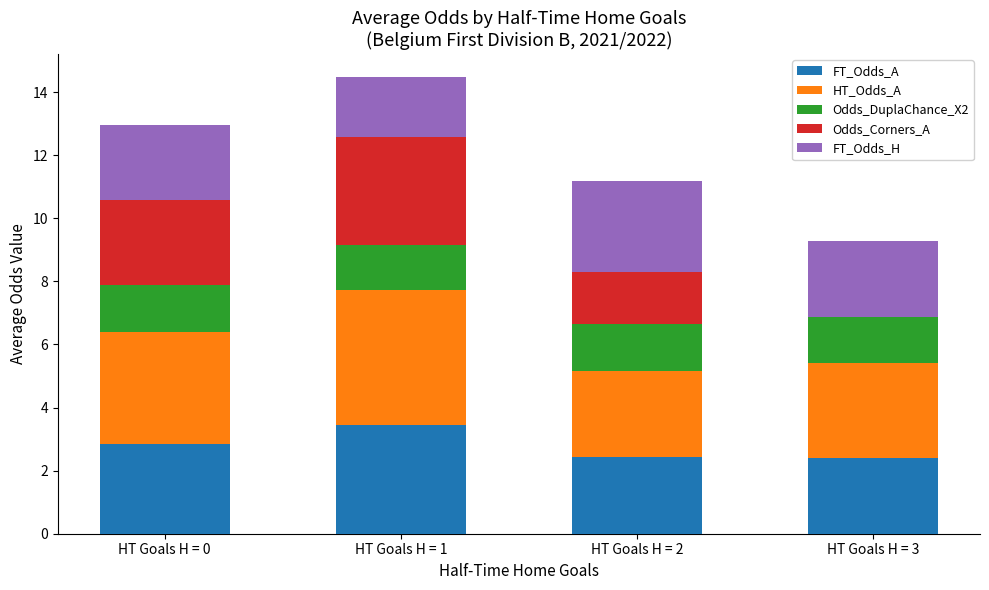

What is the total value across all series at HT Goals H = 1?

14.5